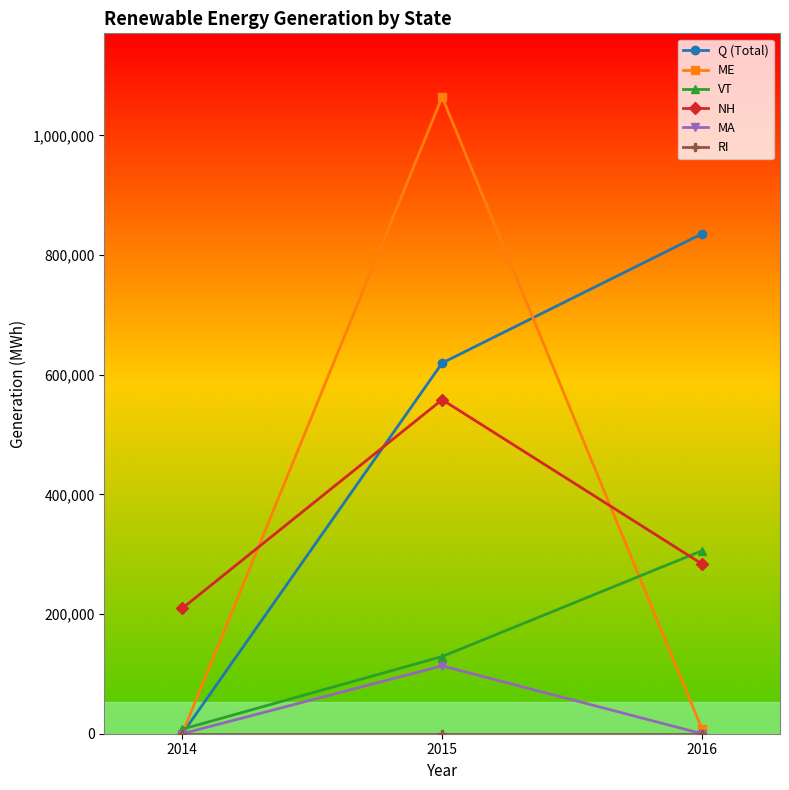

At which category is the sum across all series the highest?

2015